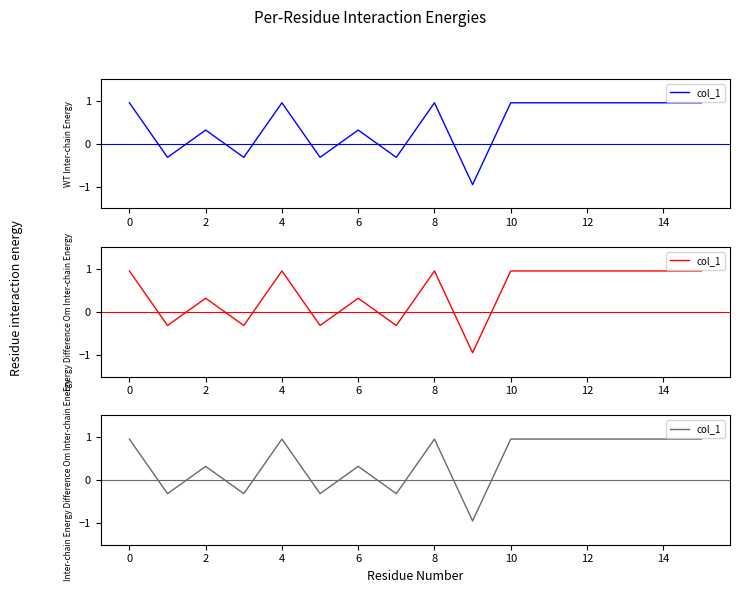

What is the minimum value shown in the chart?

-0.9